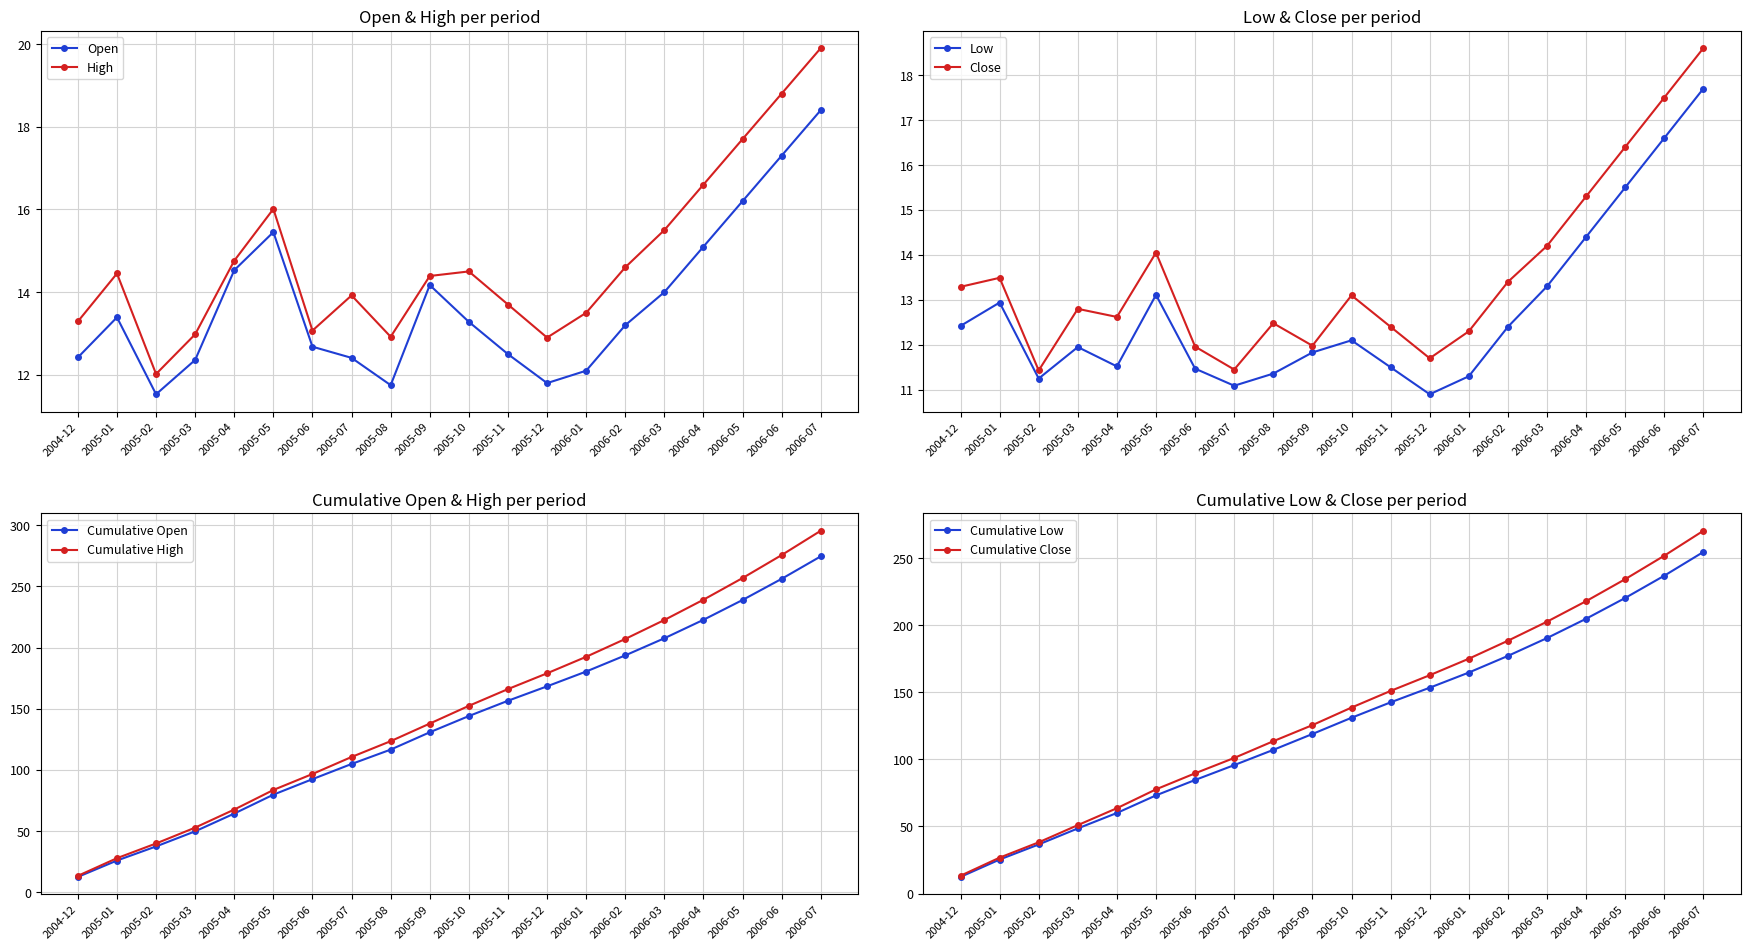

List the series in order of their peak value, highest first.

High, Close, Open, Low